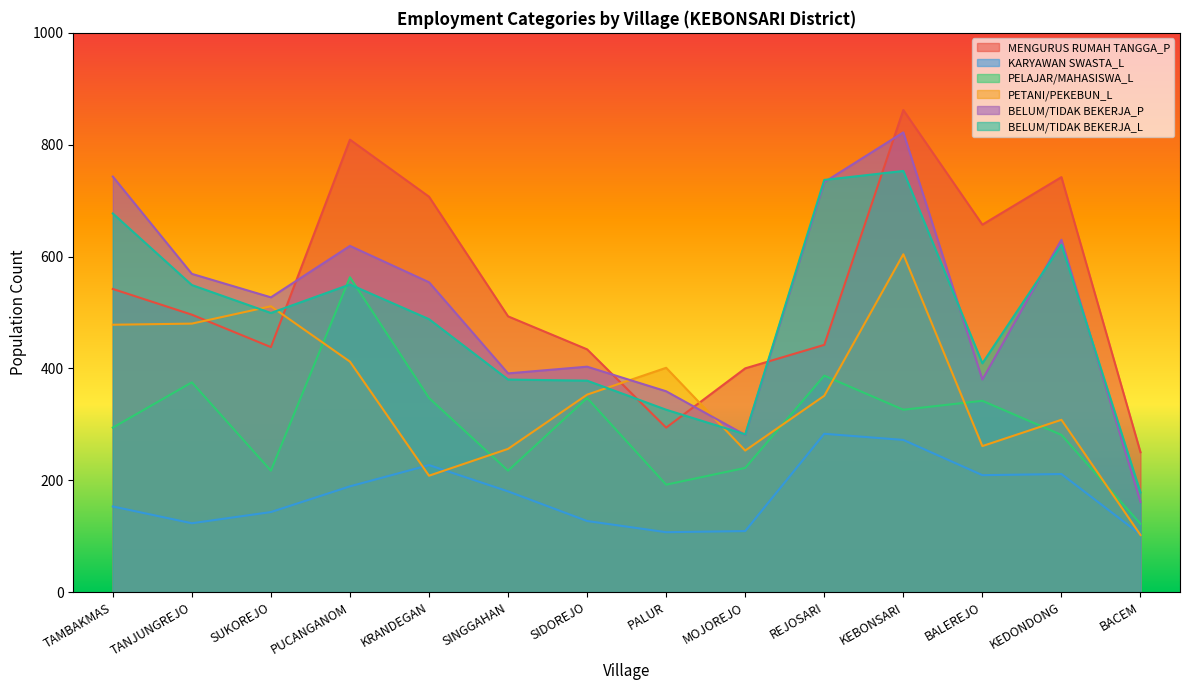

True or false: BELUM/TIDAK BEKERJA_L and KARYAWAN SWASTA_L intersect in this chart.

False